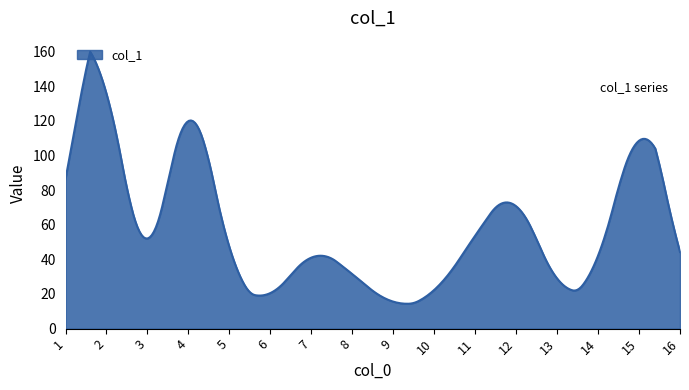

What is the difference between the maximum and minimum values?

145.5